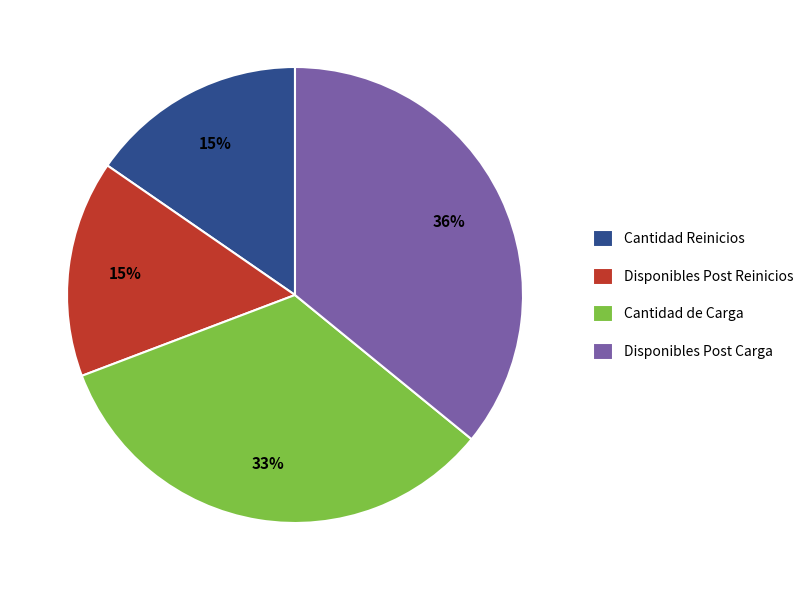

Between Disponibles Post Carga and Cantidad Reinicios, which is larger?

Disponibles Post Carga